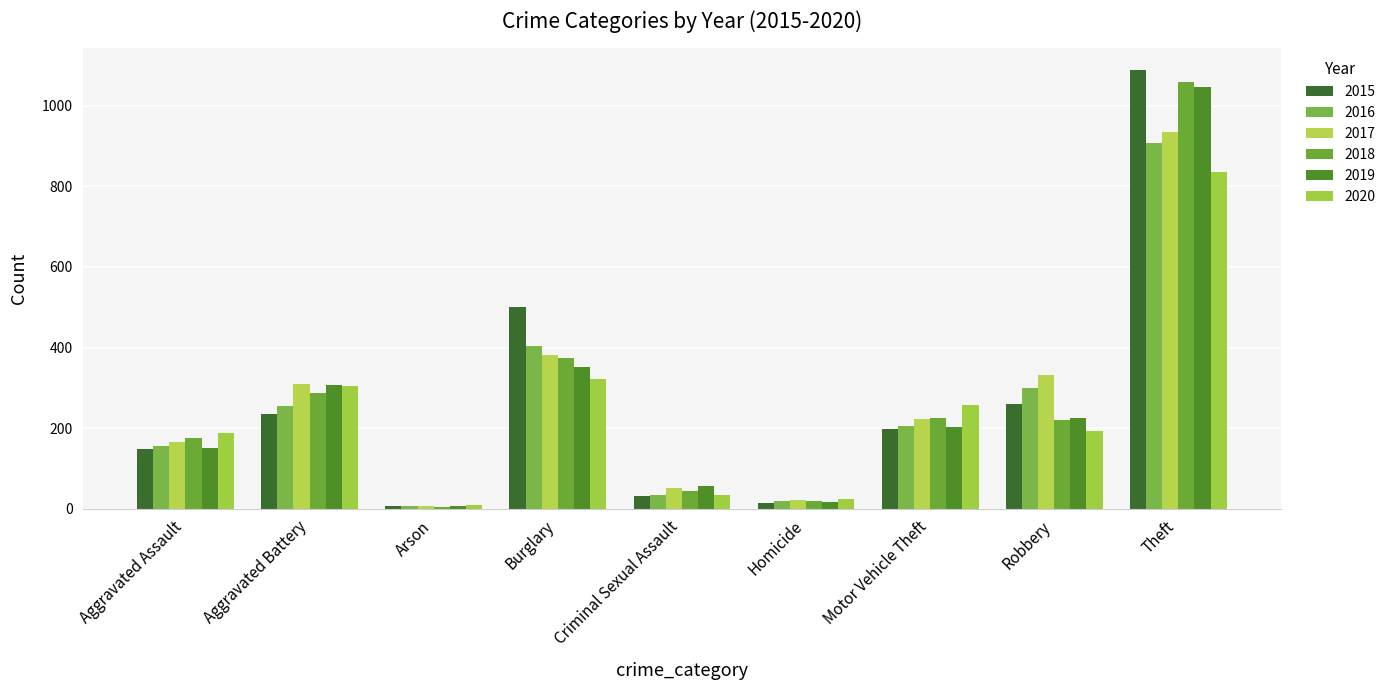

Reading left to right, what are all the values shown in this chart?

2015: Aggravated Assault=148	Aggravated Battery=234	Arson=8	Burglary=501	Criminal Sexual Assault=31	Homicide=13	Motor Vehicle Theft=198	Robbery=259	Theft=1088
2016: Aggravated Assault=155	Aggravated Battery=254	Arson=6	Burglary=403	Criminal Sexual Assault=33	Homicide=18	Motor Vehicle Theft=206	Robbery=300	Theft=907
2017: Aggravated Assault=165	Aggravated Battery=309	Arson=6	Burglary=382	Criminal Sexual Assault=52	Homicide=22	Motor Vehicle Theft=222	Robbery=333	Theft=934
2018: Aggravated Assault=176	Aggravated Battery=287	Arson=5	Burglary=373	Criminal Sexual Assault=45	Homicide=18	Motor Vehicle Theft=226	Robbery=219	Theft=1058
2019: Aggravated Assault=150	Aggravated Battery=306	Arson=7	Burglary=353	Criminal Sexual Assault=56	Homicide=17	Motor Vehicle Theft=202	Robbery=226	Theft=1047
2020: Aggravated Assault=187	Aggravated Battery=305	Arson=10	Burglary=322	Criminal Sexual Assault=34	Homicide=25	Motor Vehicle Theft=258	Robbery=194	Theft=836